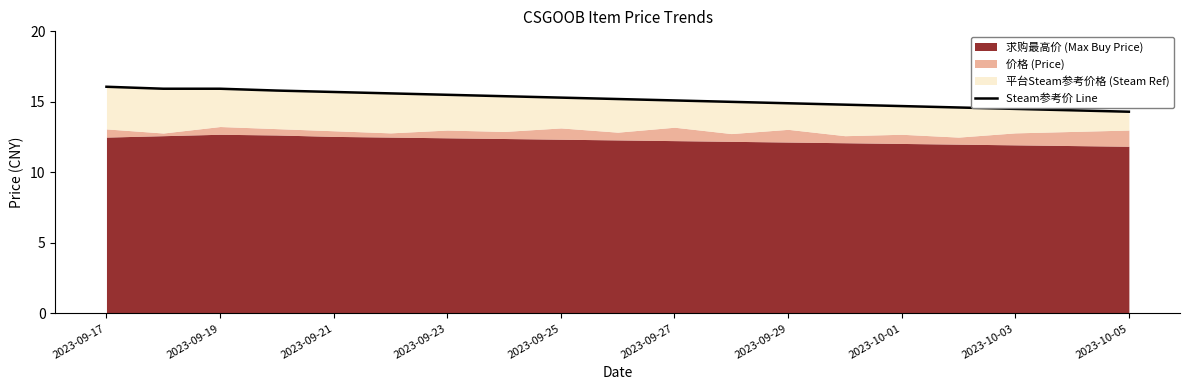

The chart shows a value of 8.4 at 2023-09-25. True or false?

False